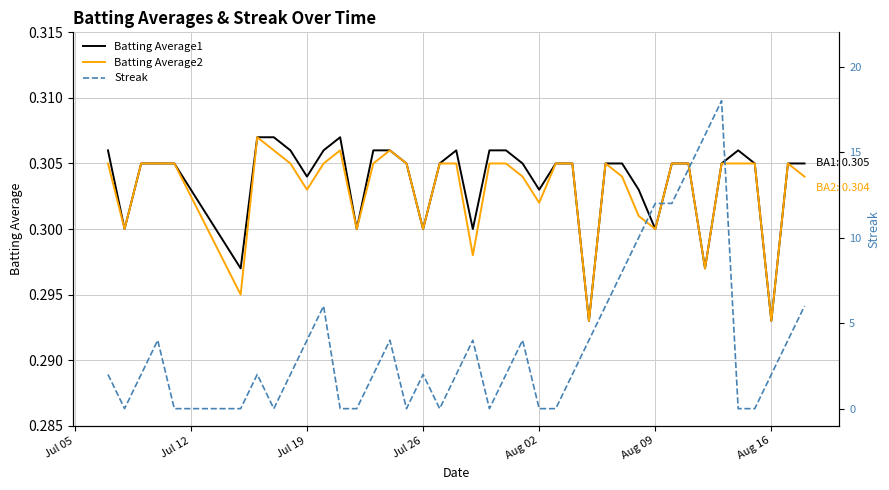

What is the difference between the maximum and second lowest values in the Streak series?

18.0